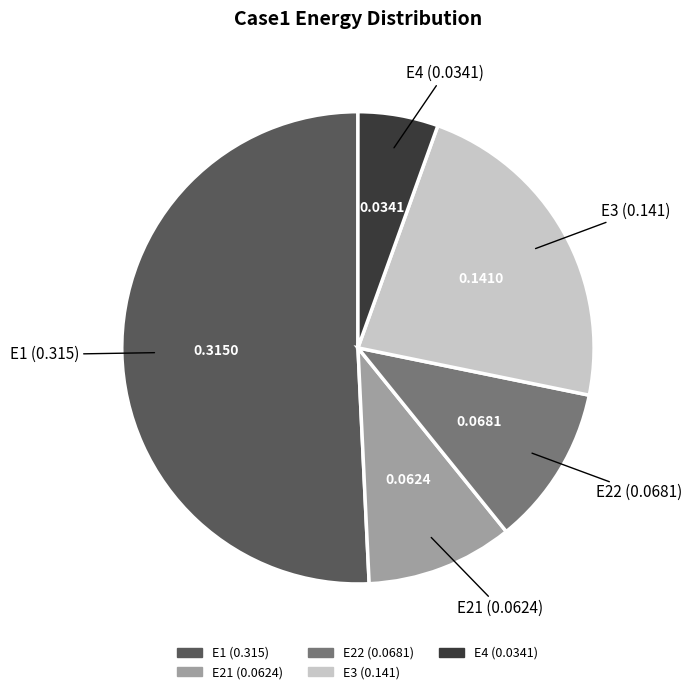

Which has a higher value, E21 or E1?

E1